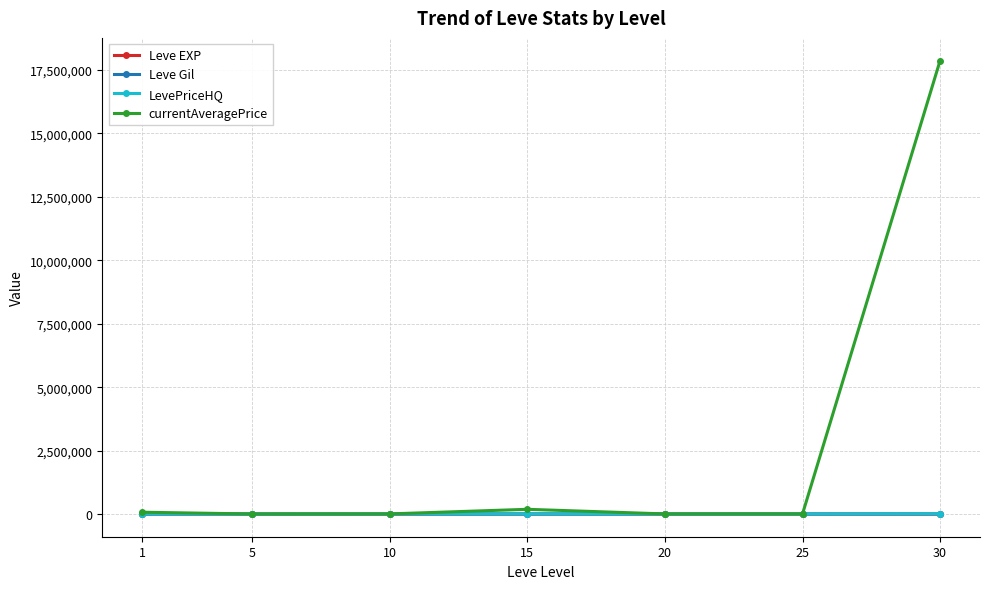

Where does the Leve Gil series first go above 198?

15